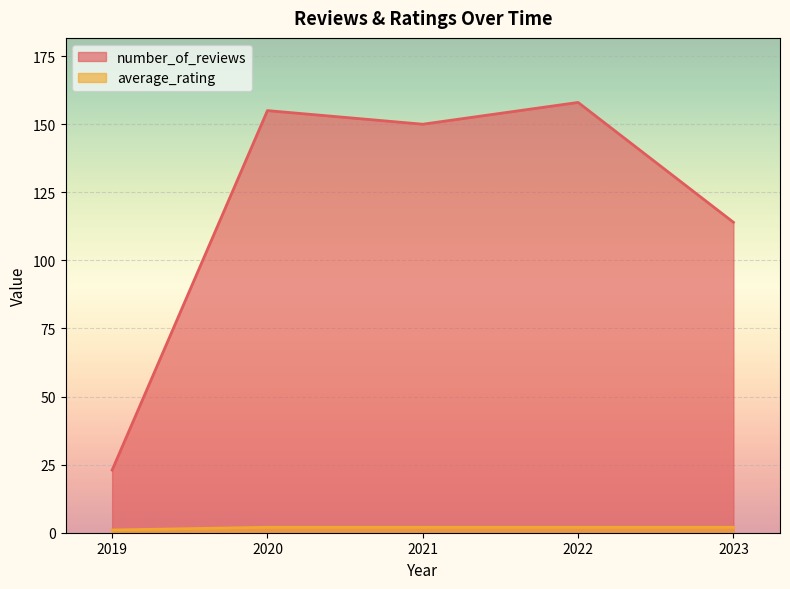

What is the average value of the average_rating series?

2